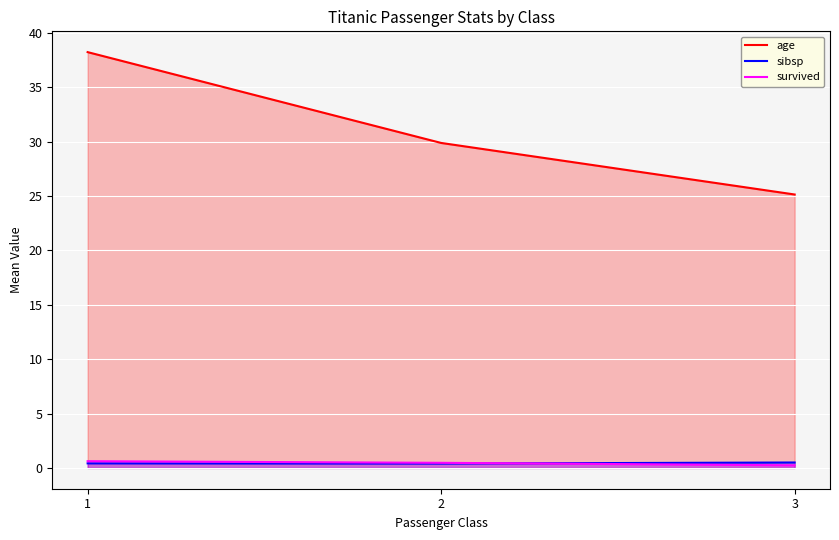

Rank the series by their maximum value, from highest to lowest.

age, survived, sibsp